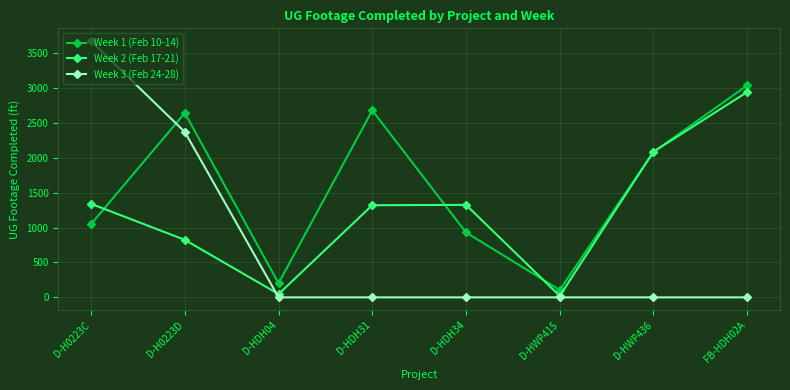

Count the Week 2 (Feb 17-21) values in the range 823 to 2085.

5